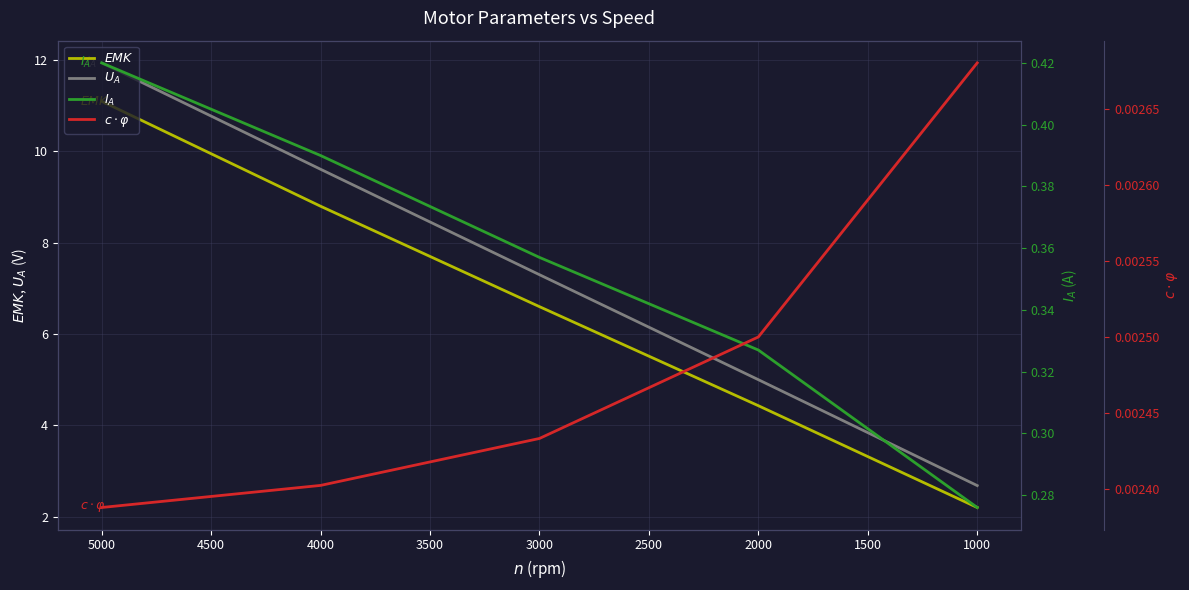

What is the value of the $EMK$ point at the 2nd from the left?

8.8